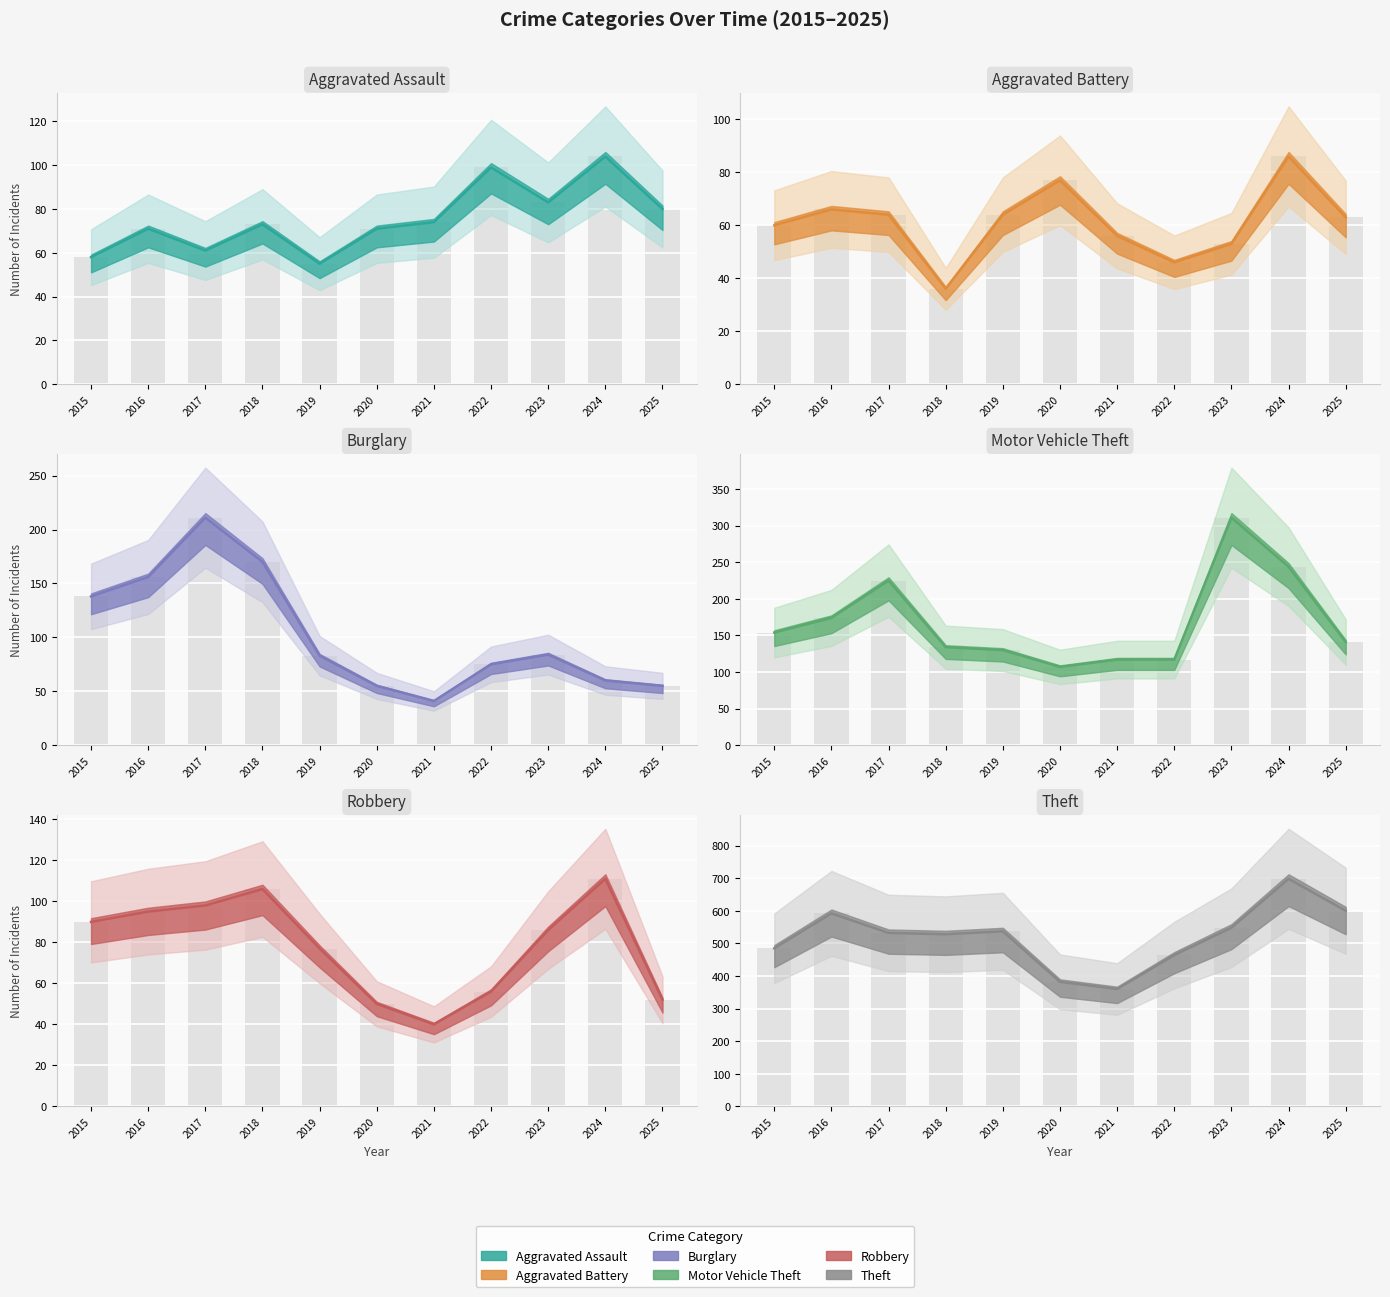

Which series changed the most between 2019 and 2020?

Theft